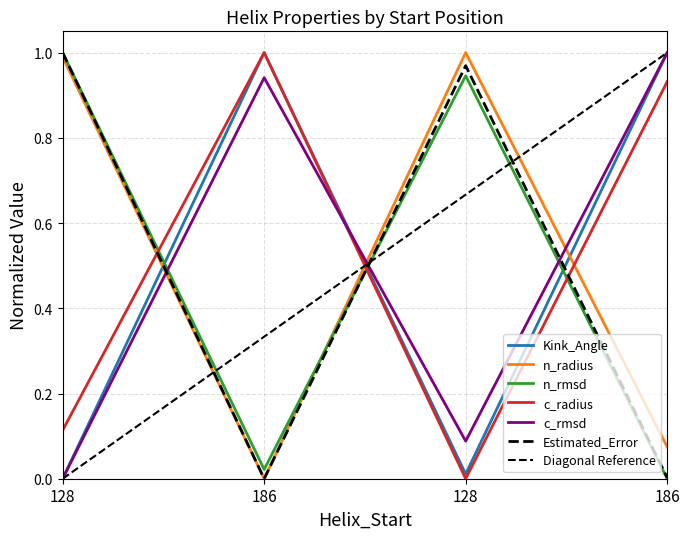

What is the label of the 3rd point from the left?

128